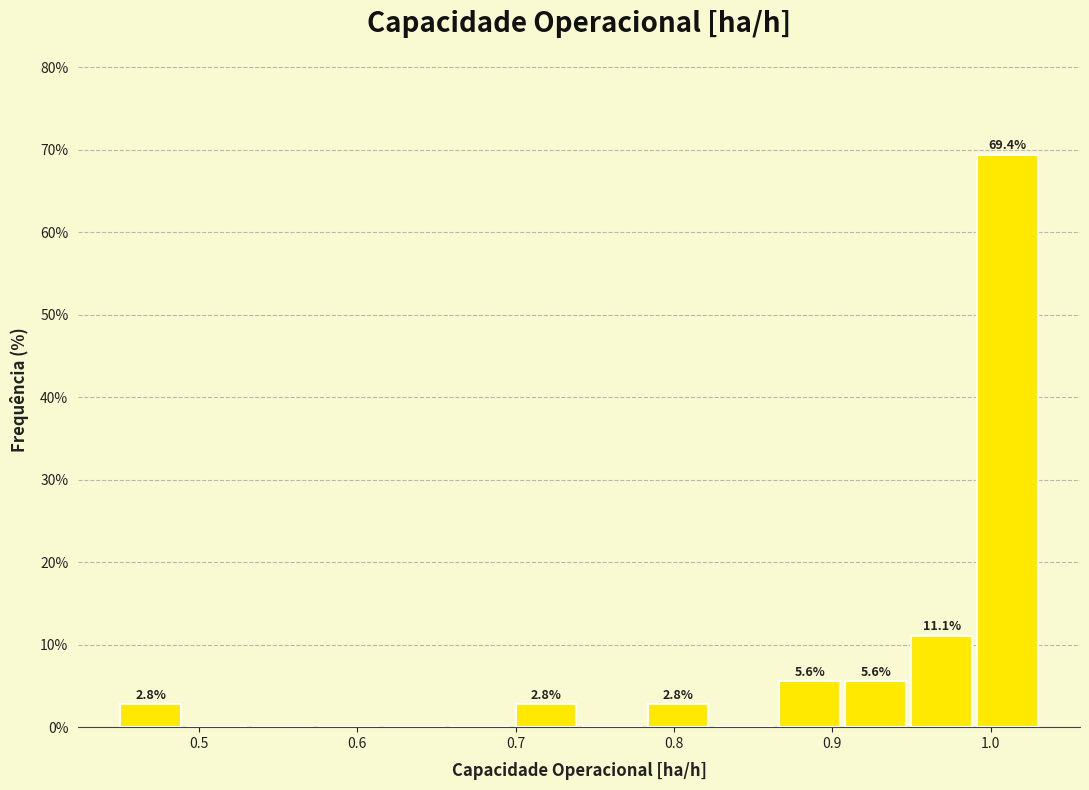

Which range on the x-axis has the tallest bar?

0.99 to 1.03